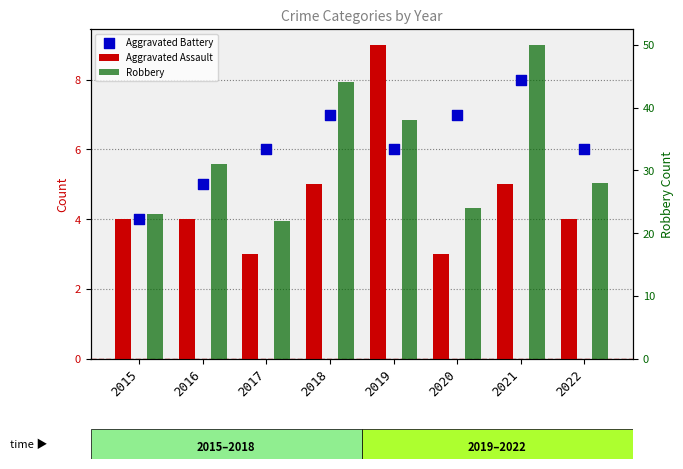

What is the total value across all series at 2022?

38